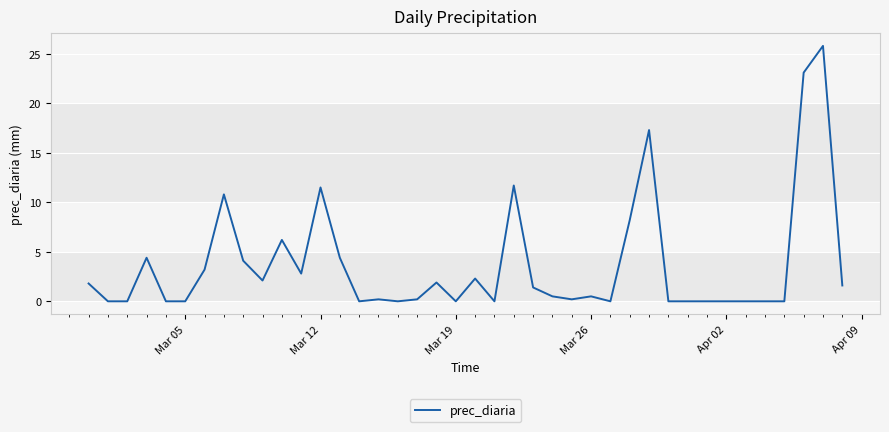

What is the difference between the maximum and minimum values?

25.8